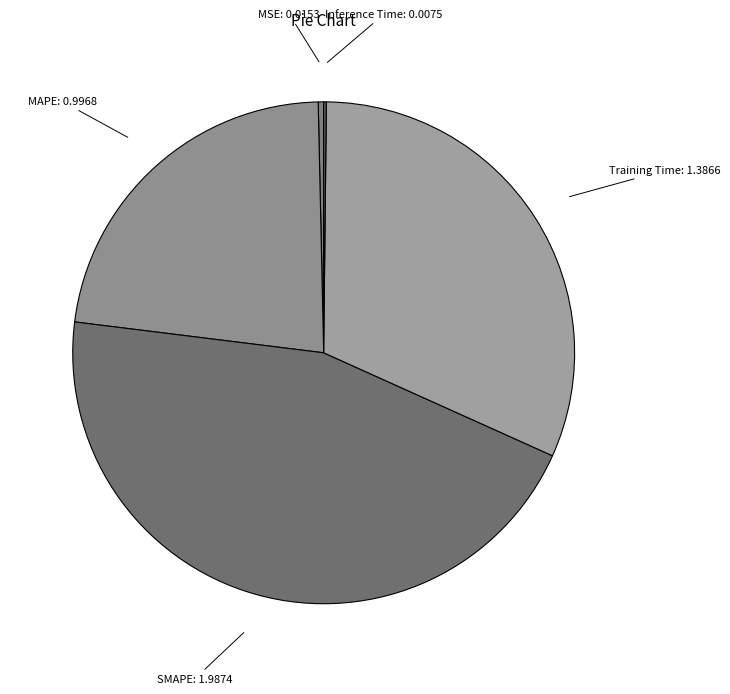

Count the number of slices in the pie.

5